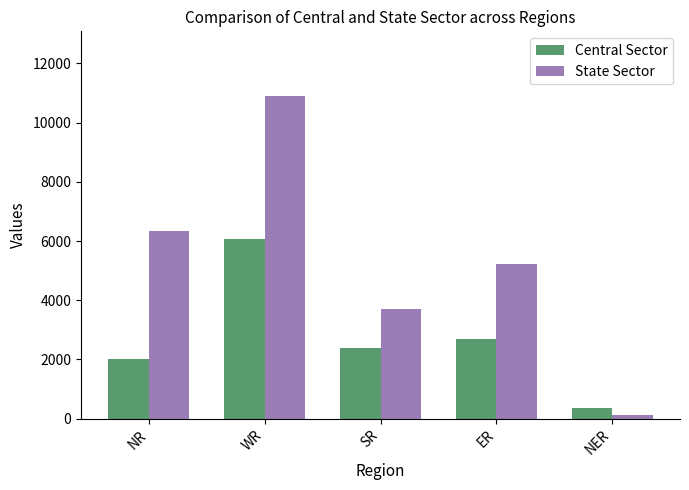

At which category is the sum across all series the highest?

WR